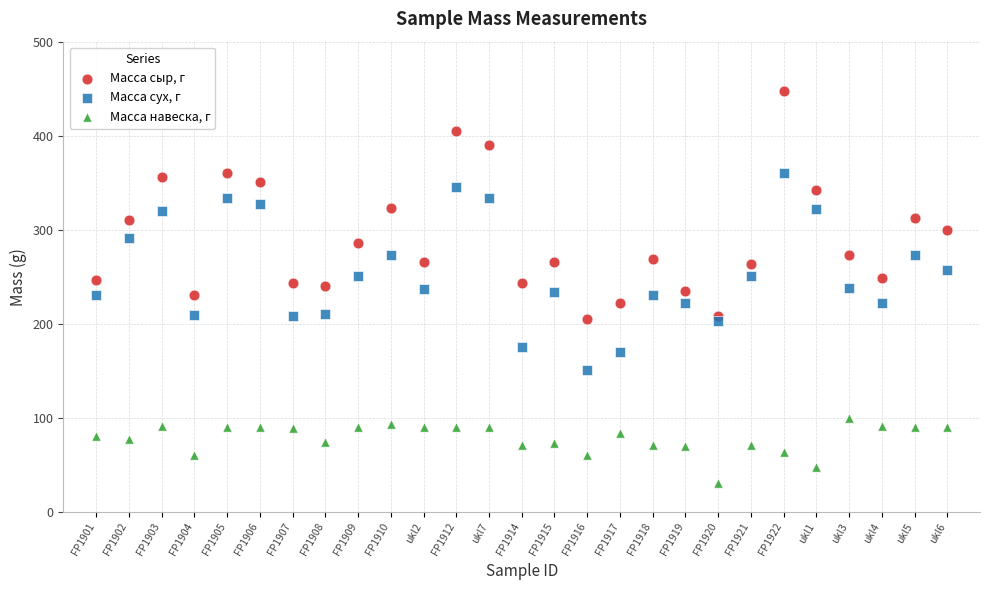

Across all data points, what is the range of Y values (max minus min)?

417.4